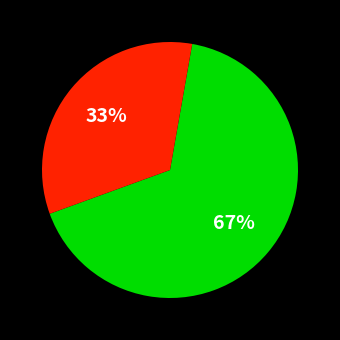

To the nearest percent, what is the average slice percentage?

50%